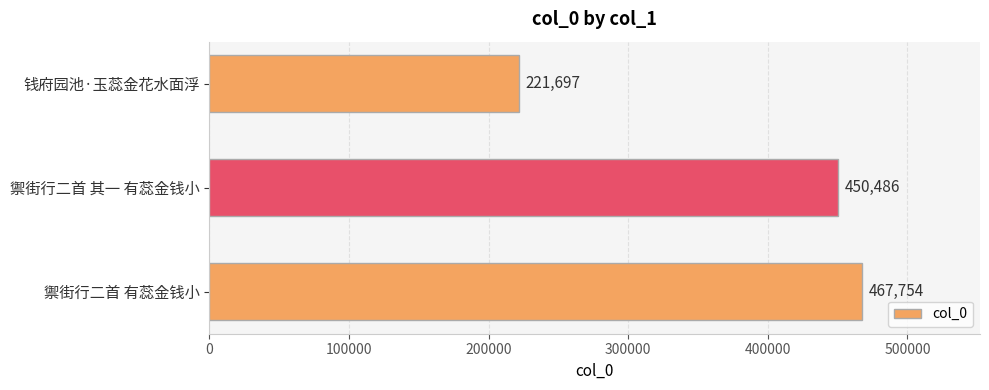

Are the bars grouped side by side (vs. stacked)?

No